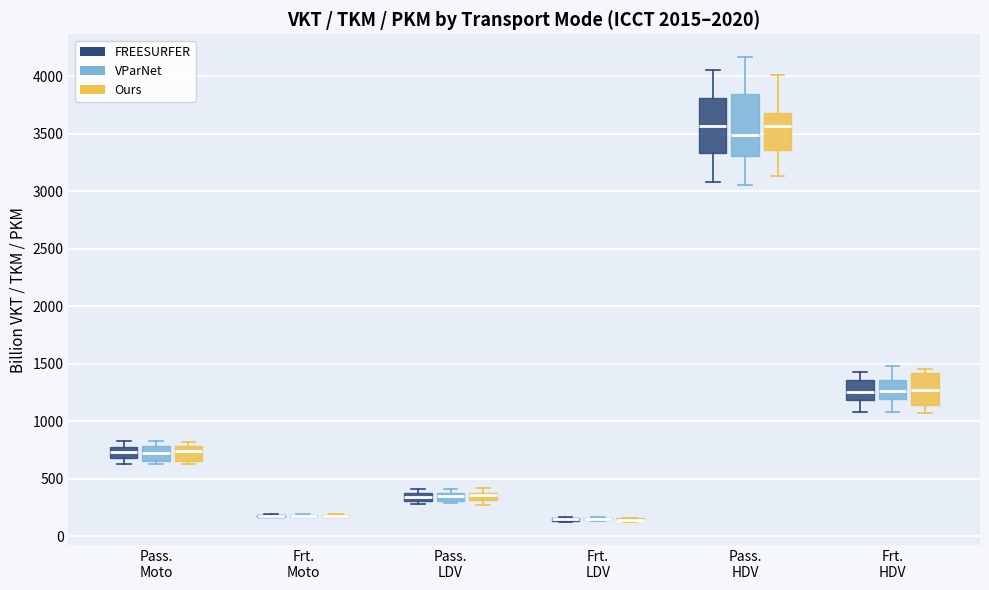

Comparing the boxes themselves (not the whiskers), which one is the tallest?

Pass. HDV (VParNet)